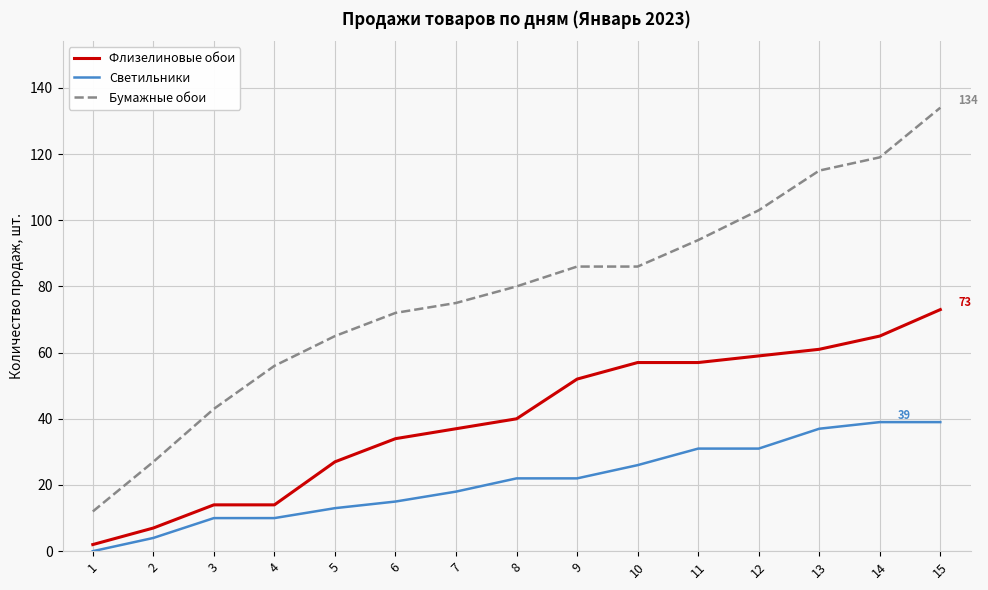

What is the average value of the Светильники series?

21